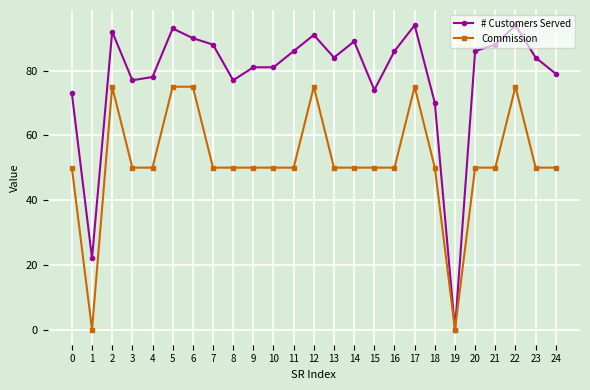

True or false: Commission has more than 0 points higher than both neighbors.

True